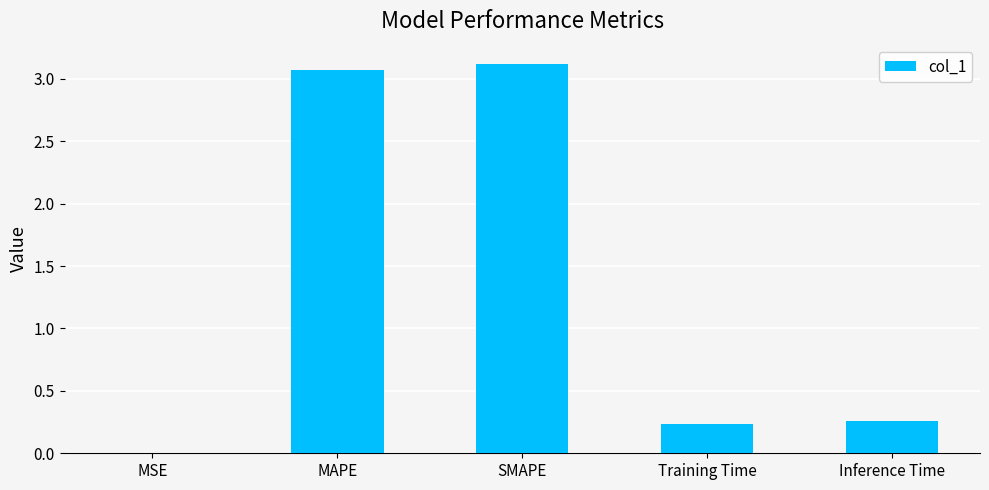

What is the maximum value shown in the chart?

3.1